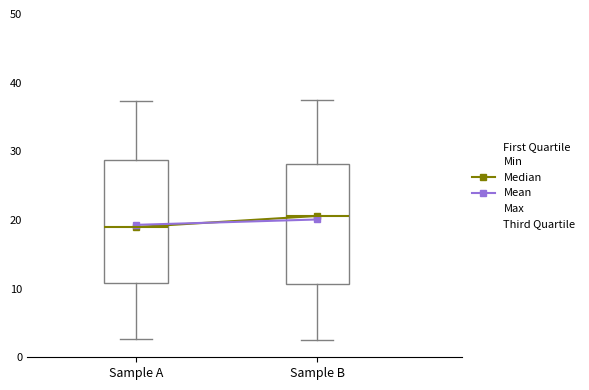

Where is the lower edge of the box for Sample A on the y-axis? The values are not printed on the chart, so give them approximately, as read against the axis.

11